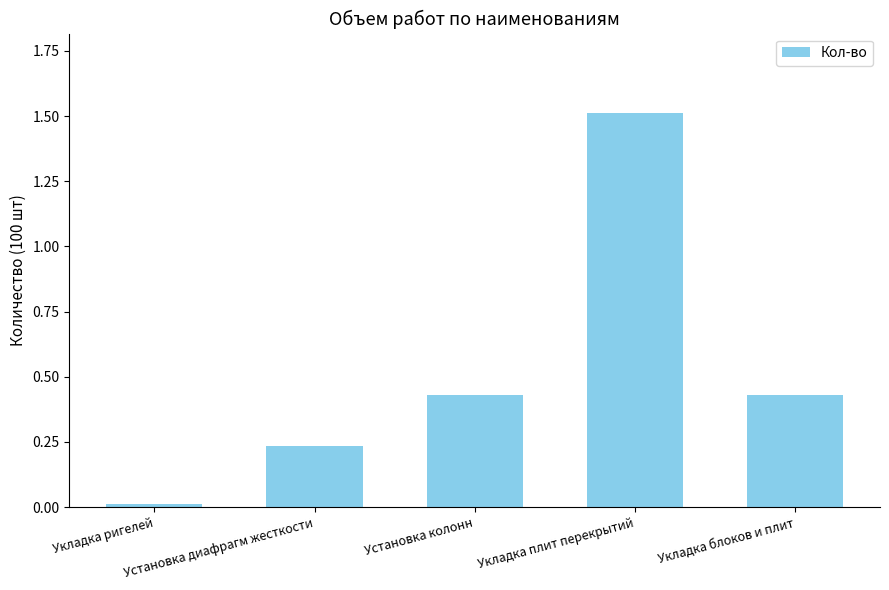

What is the sum of all values?

2.6